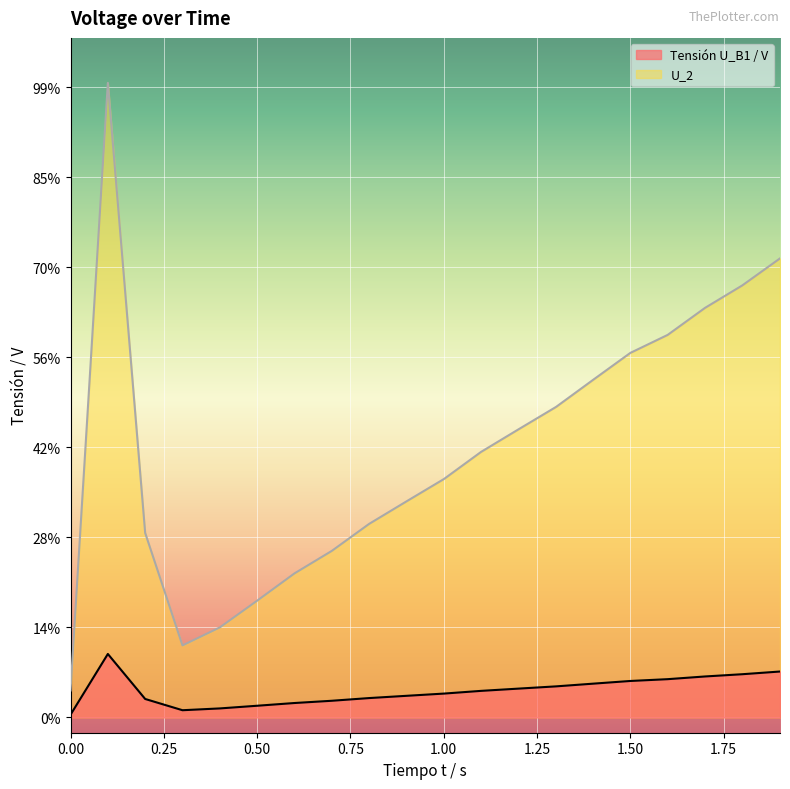

What are all the series names shown in the legend?

Tensión U_B1 / V, U_2